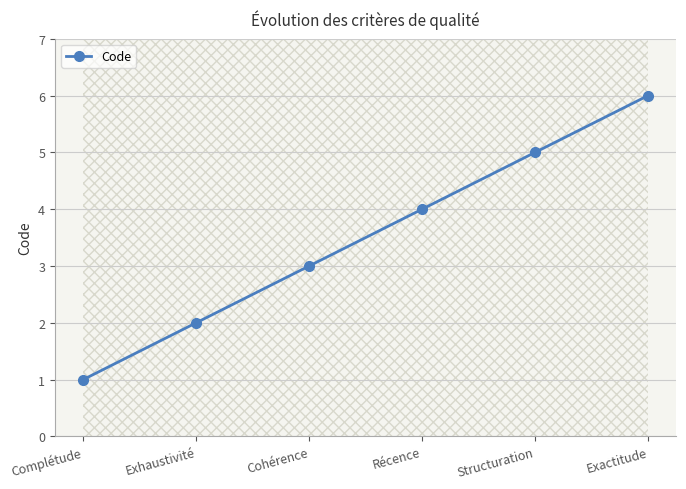

What is the label of the 6th point from the left?

Exactitude